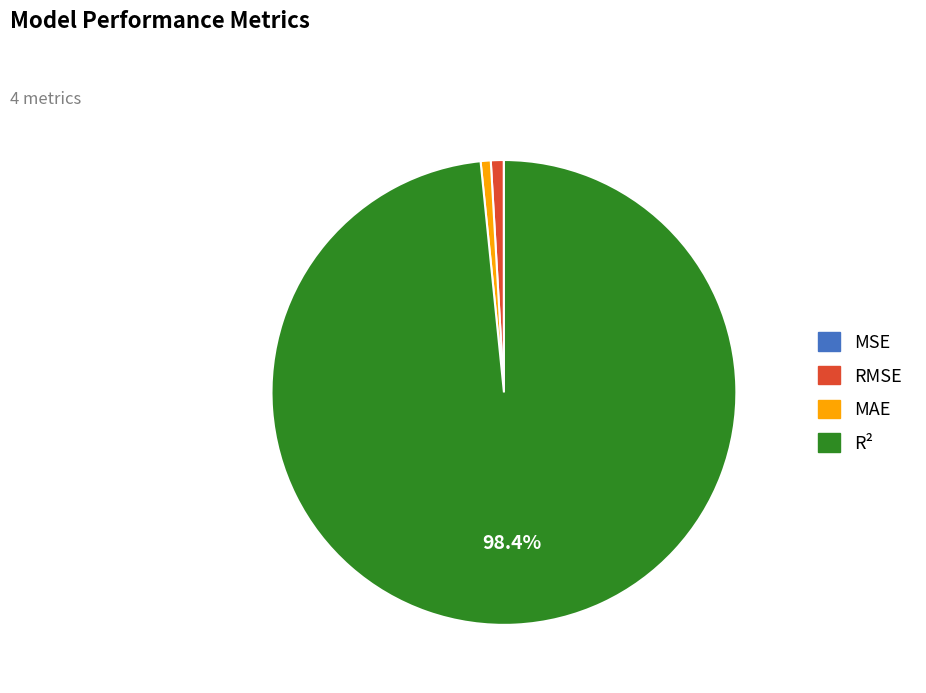

Which has a higher value, MAE or R²?

R²